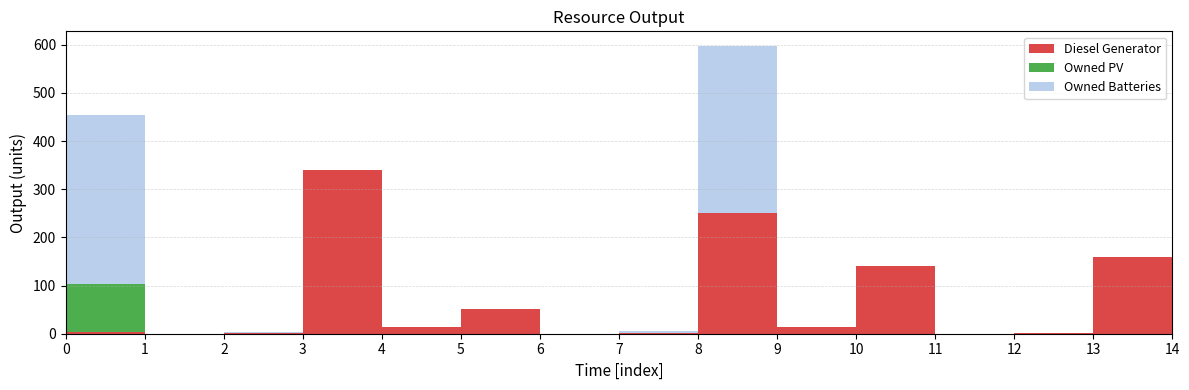

Reading left to right, list all the values displayed in this chart.

Diesel Generator: 4	0	2	339	14	51	0	1	250	14	141	0	1	160	0
Owned PV: 100	0	0	0	0	0	0	0	0	0	0	0	0	0	0
Owned Batteries: 351	0	1	0	0	1	0	4	348	0	0	0	0	0	0